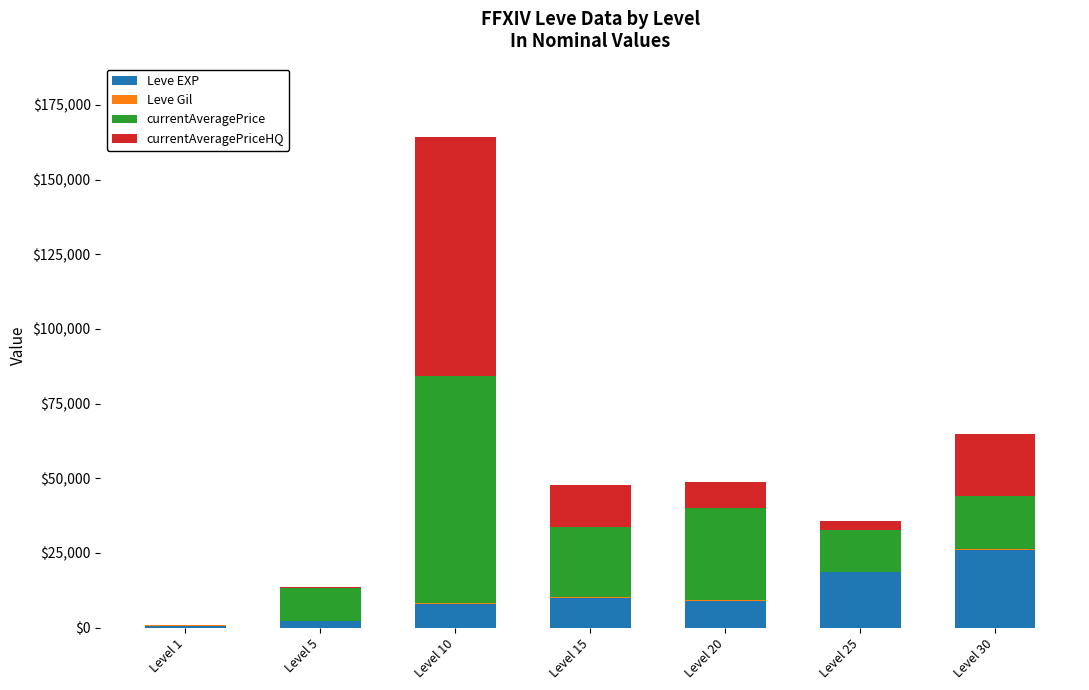

What is the maximum value for Leve EXP?

25900